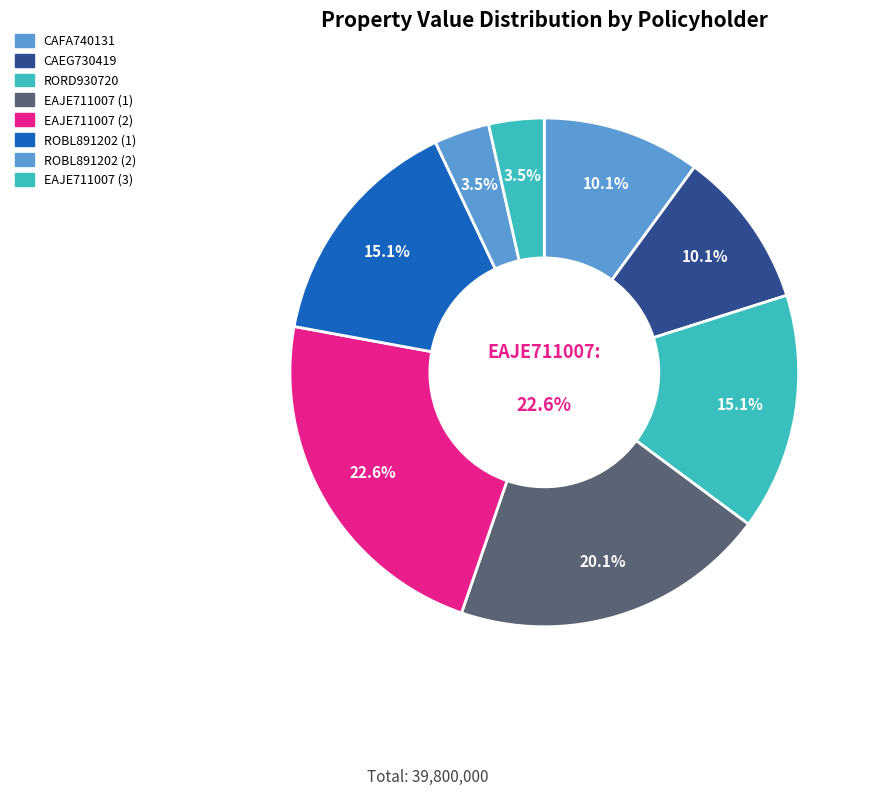

True or false: CAFA740131MMCSLN04 accounts for 2% of the total.

False